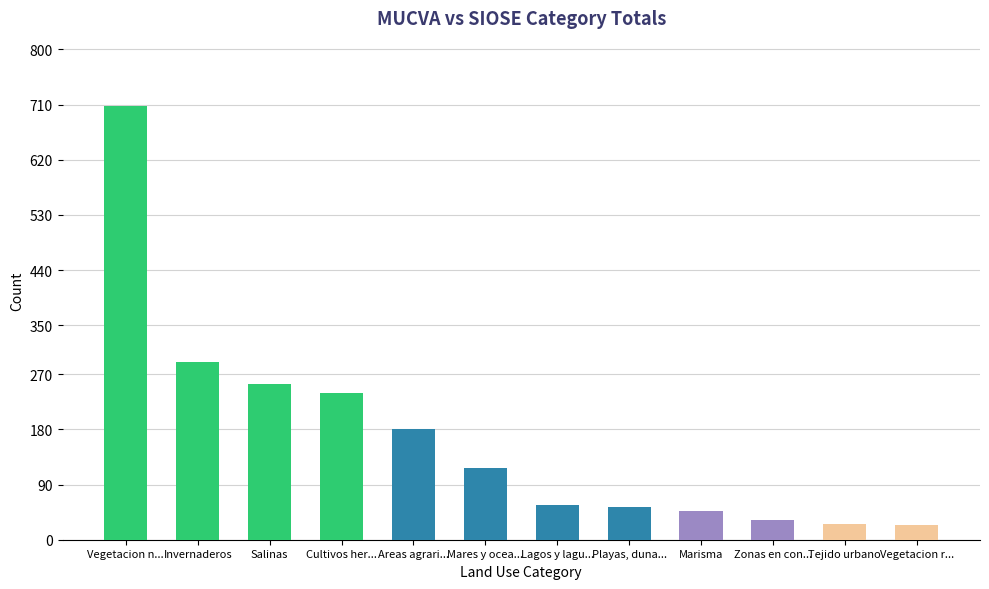

What is the change in value from Cultivos her... to Playas, duna...?

-186